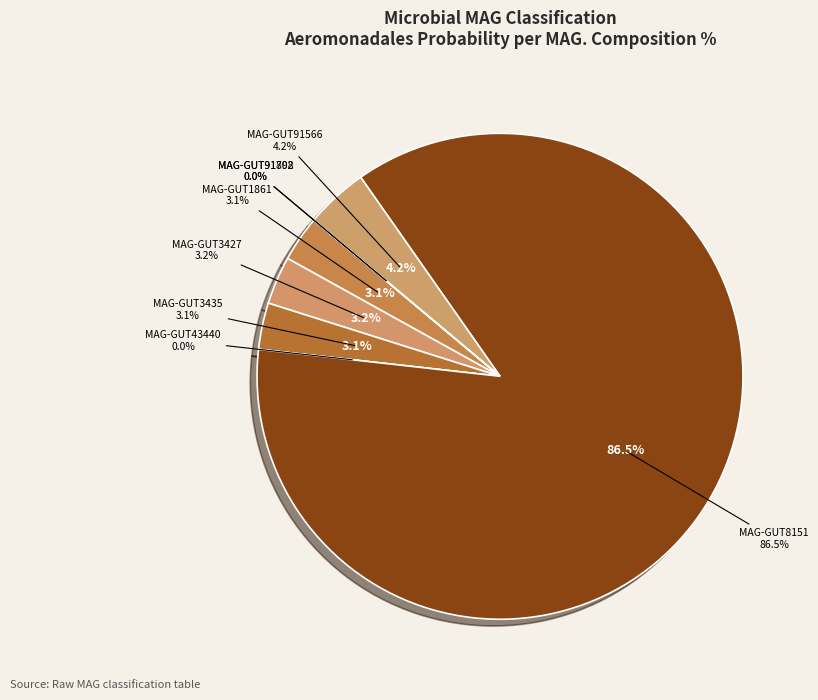

The even_MAG-GUT3435.fa slice represents 3% of the pie. True or false?

True